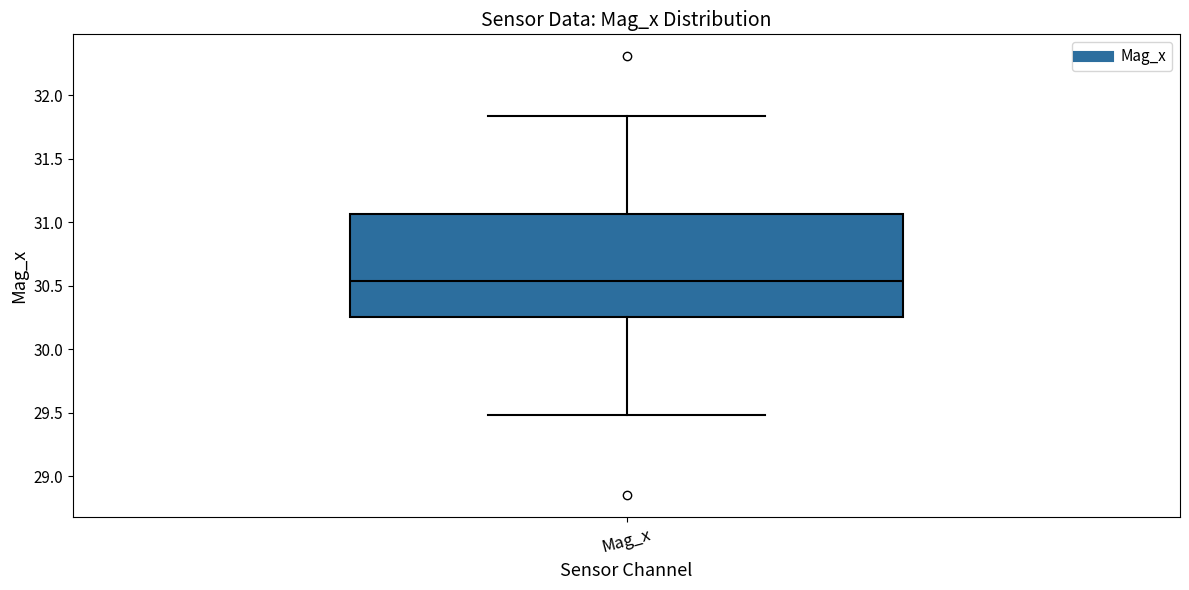

Where does the median line of the box for Mag_x sit on the y-axis? The values are not printed on the chart, so give them approximately, as read against the axis.

30.55